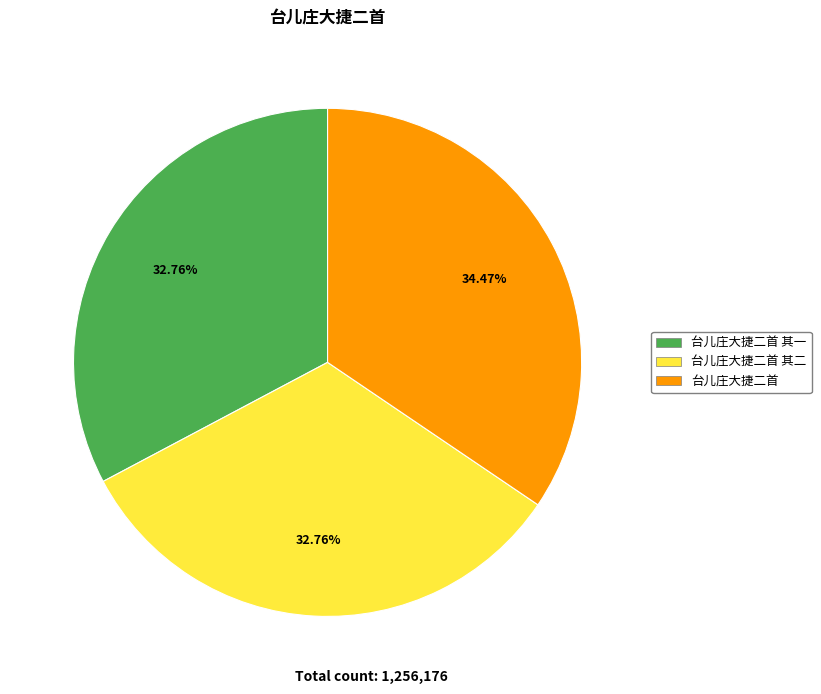

To the nearest percent, what is the difference between the largest and smallest slice percentages?

2%